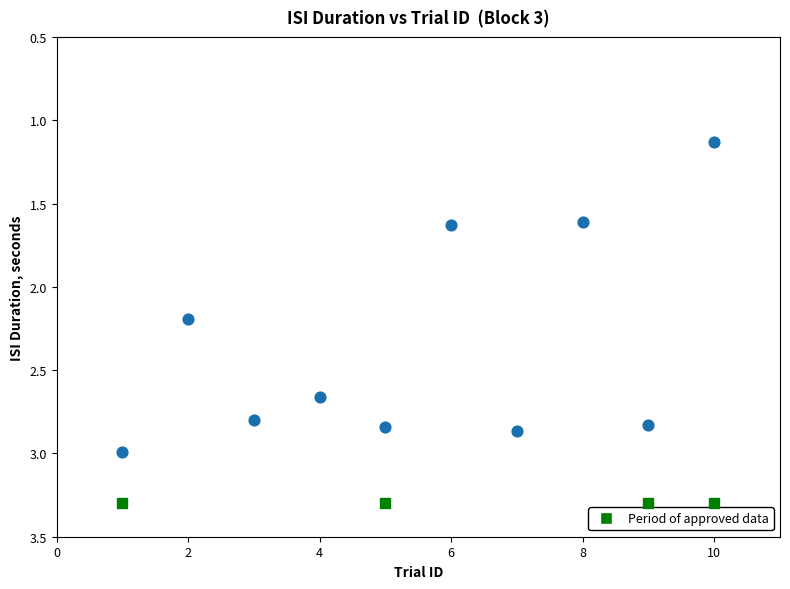

What Y value in the scatter plot is closest to 2?

2.2